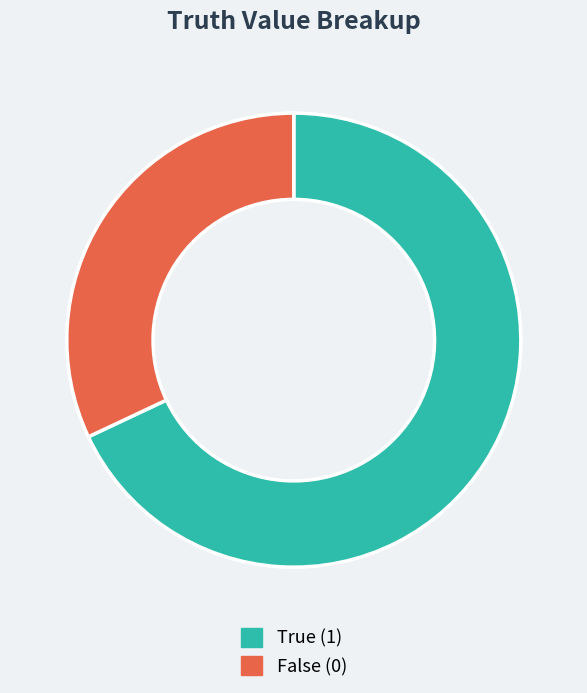

The False (0) slice represents 25% of the pie. True or false?

False